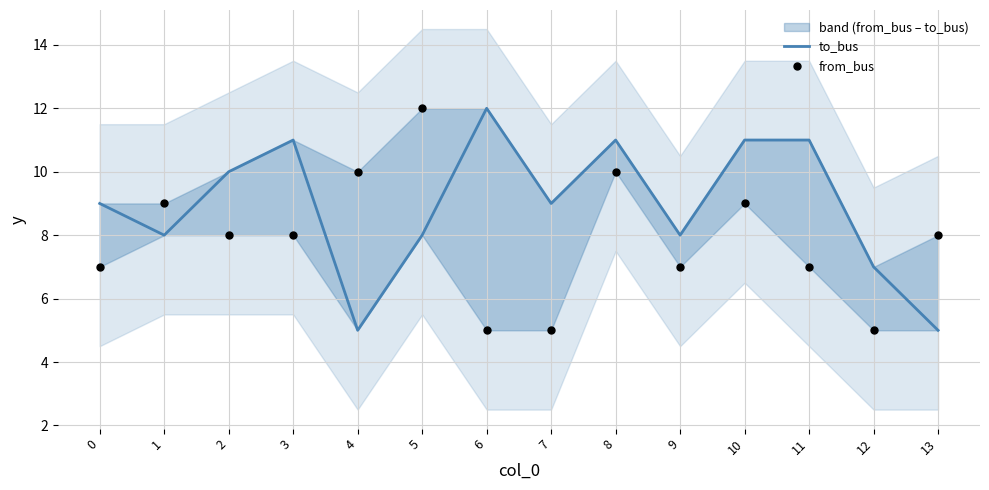

Which series contains the highest Y value?

to_bus